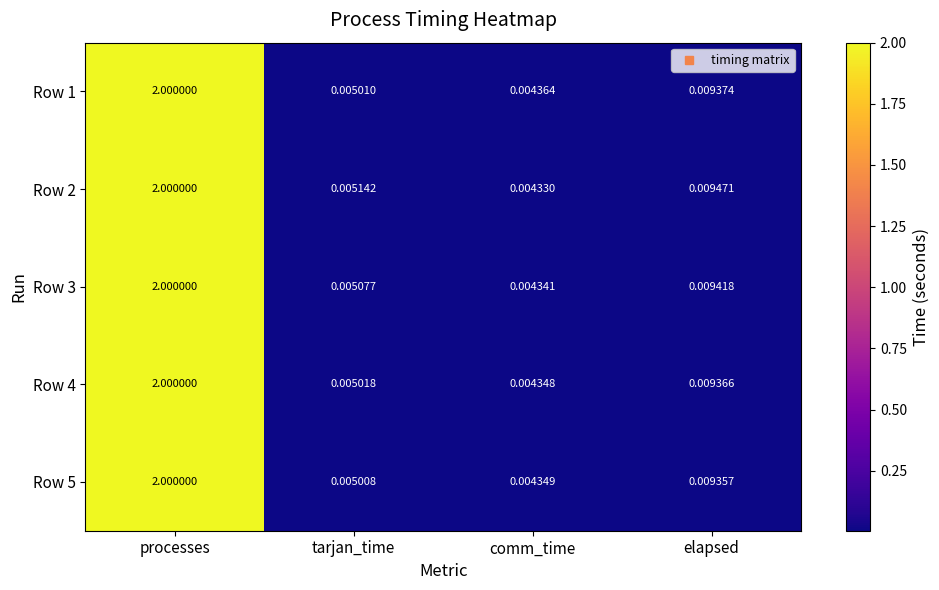

Which label corresponds to the smallest value in the chart?

comm_time